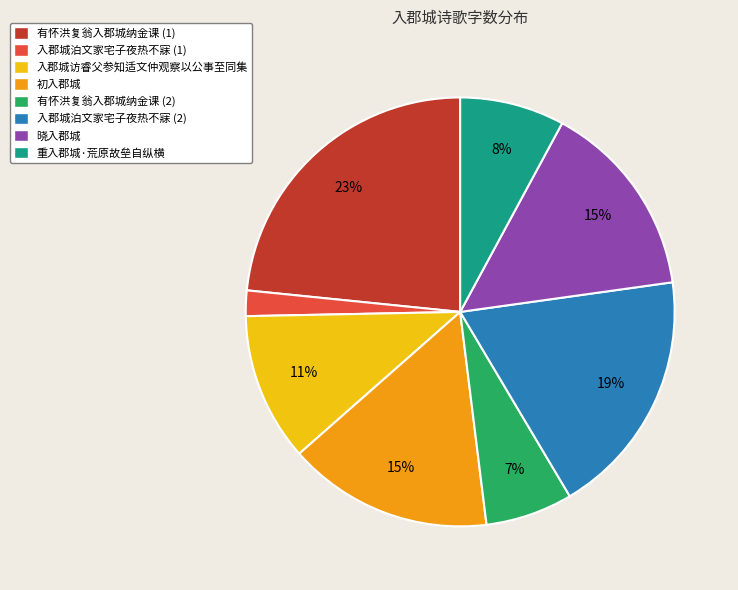

Which slice is the smallest?

入郡城泊文家宅子夜热不寐 (1)